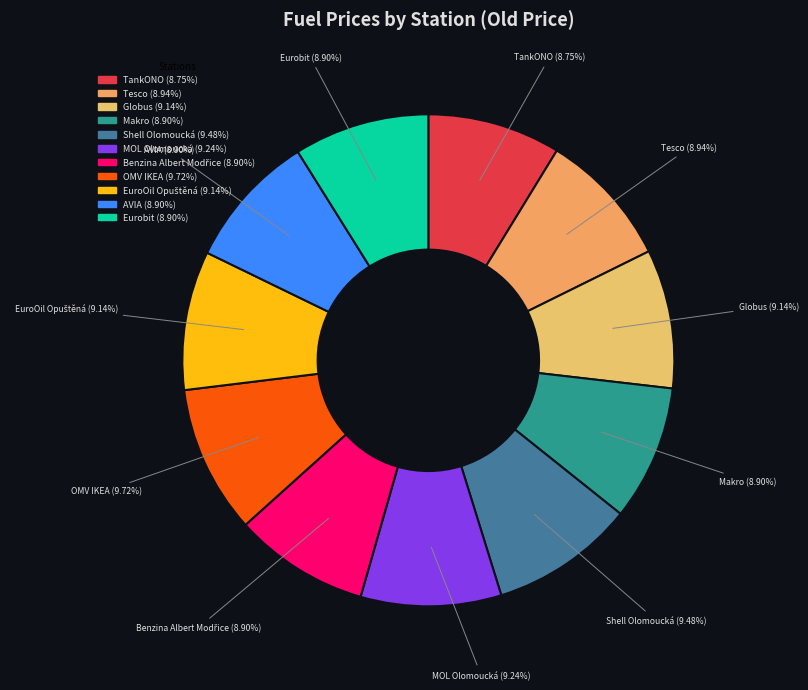

Between OMV IKEA (9.72%) and Tesco (8.94%), which is larger?

OMV IKEA (9.72%)